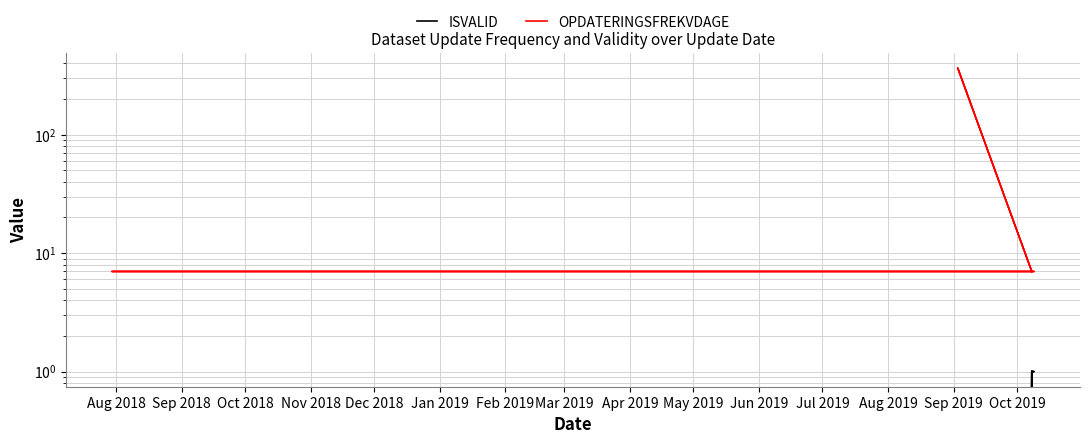

What are all the series names shown in the legend?

ISVALID, OPDATERINGSFREKVDAGE